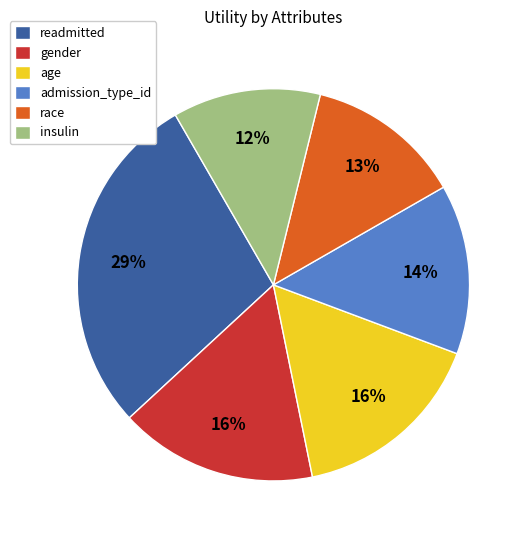

Is there any slice that represents more than half of the pie?

No